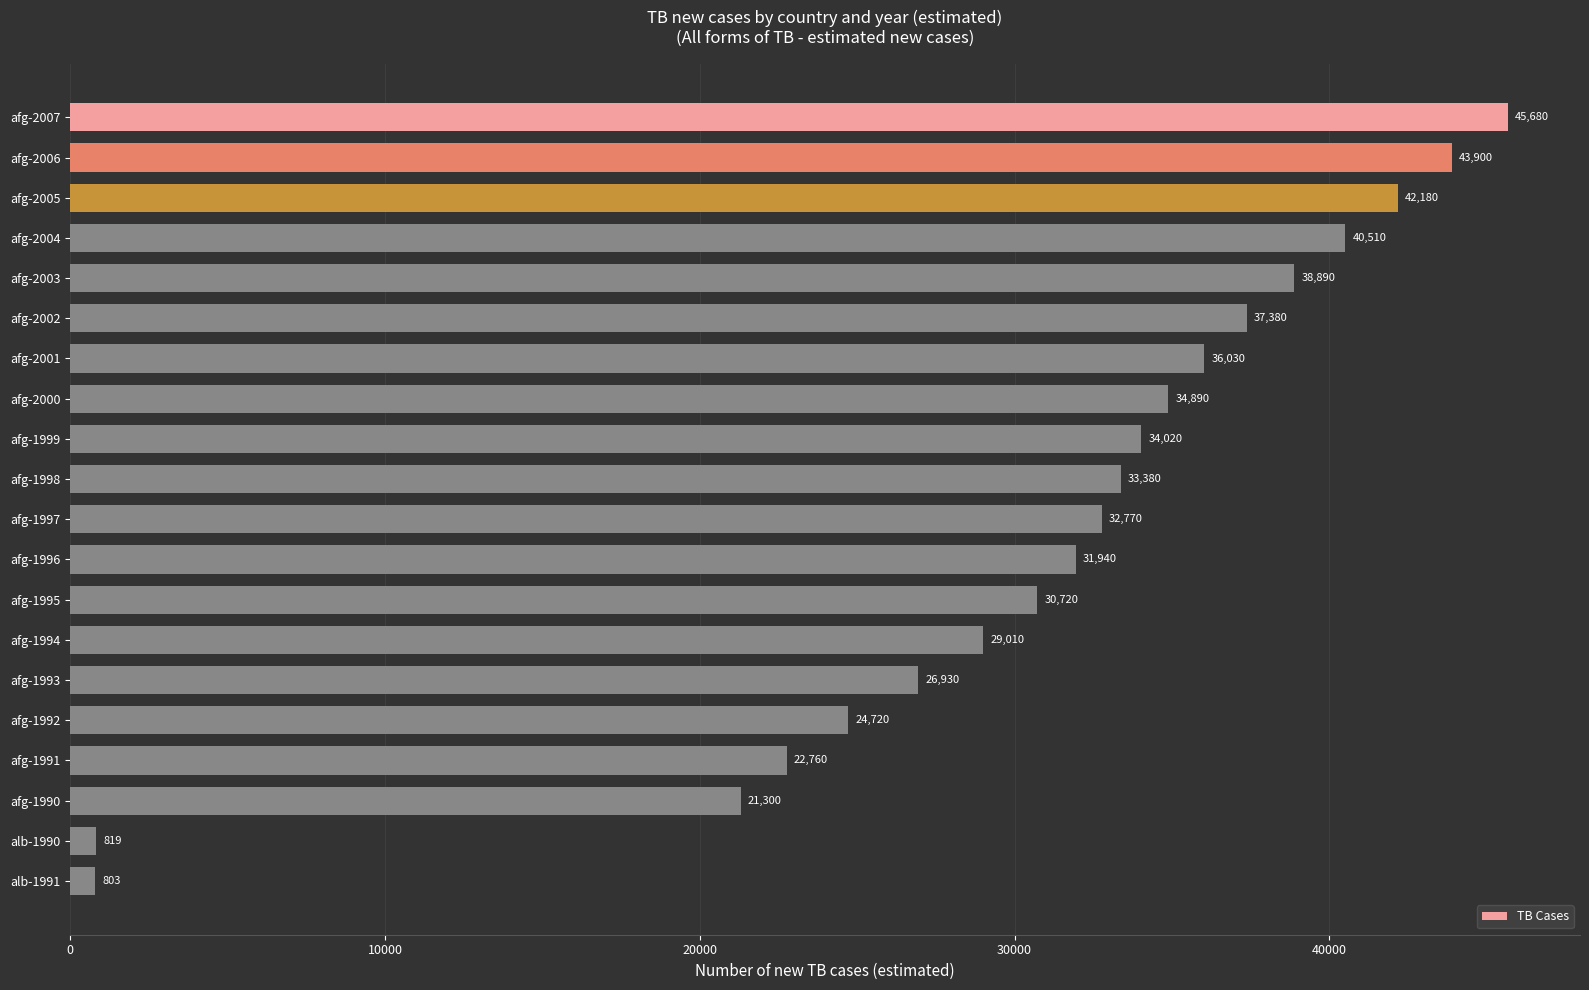

What is the difference between the maximum and minimum values?

44877